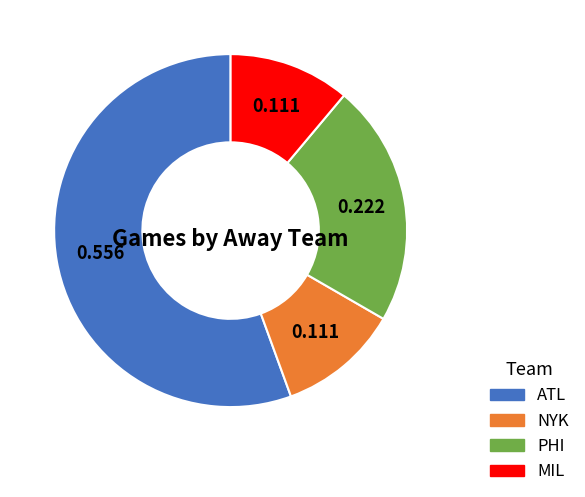

Do PHI and MIL together represent more than half of the pie?

No